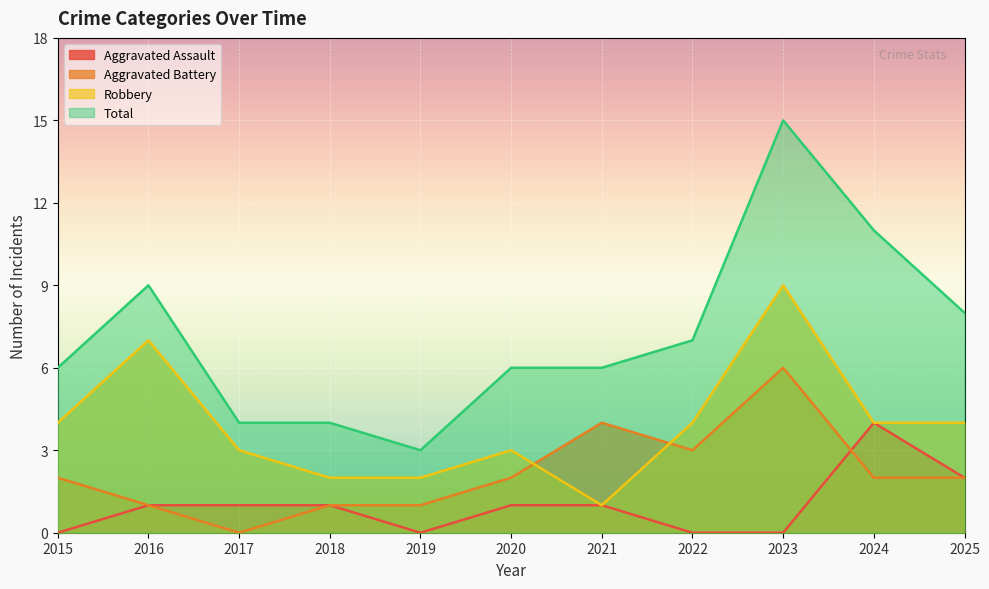

How many interior local valleys does the Total series have?

1